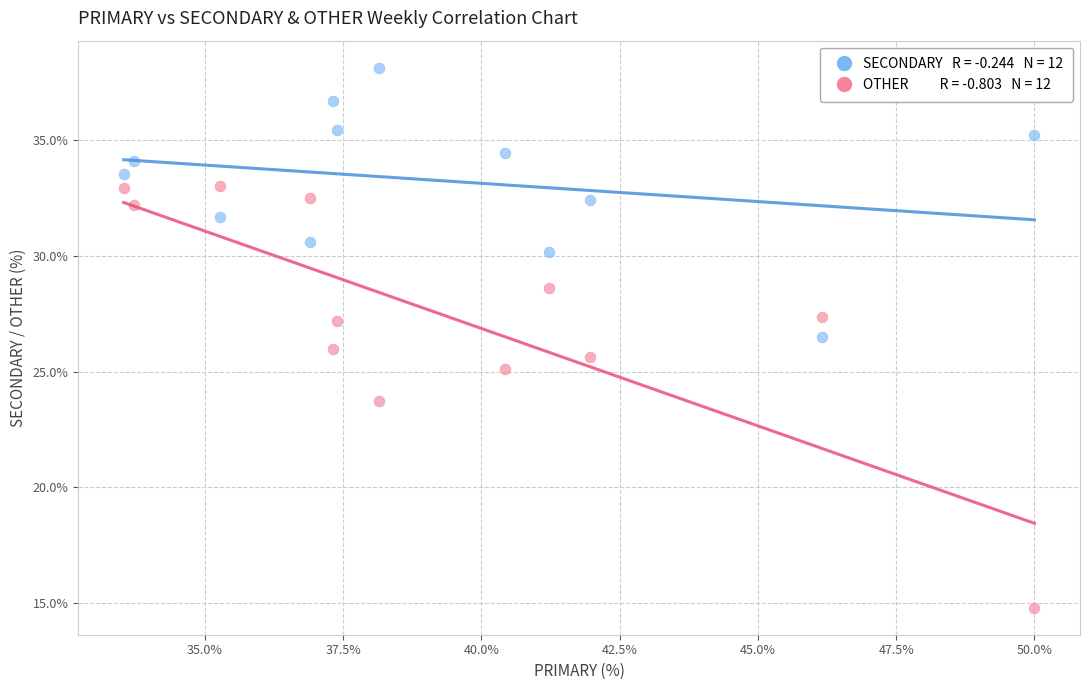

Across all data points, what is the range of X values (max minus min)?

16.5